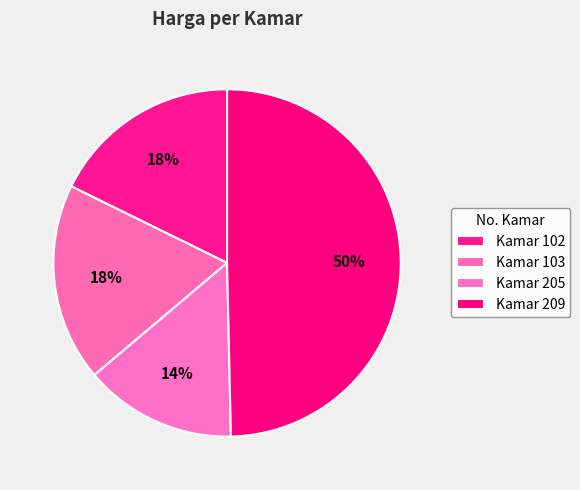

Does any single category account for the majority?

No